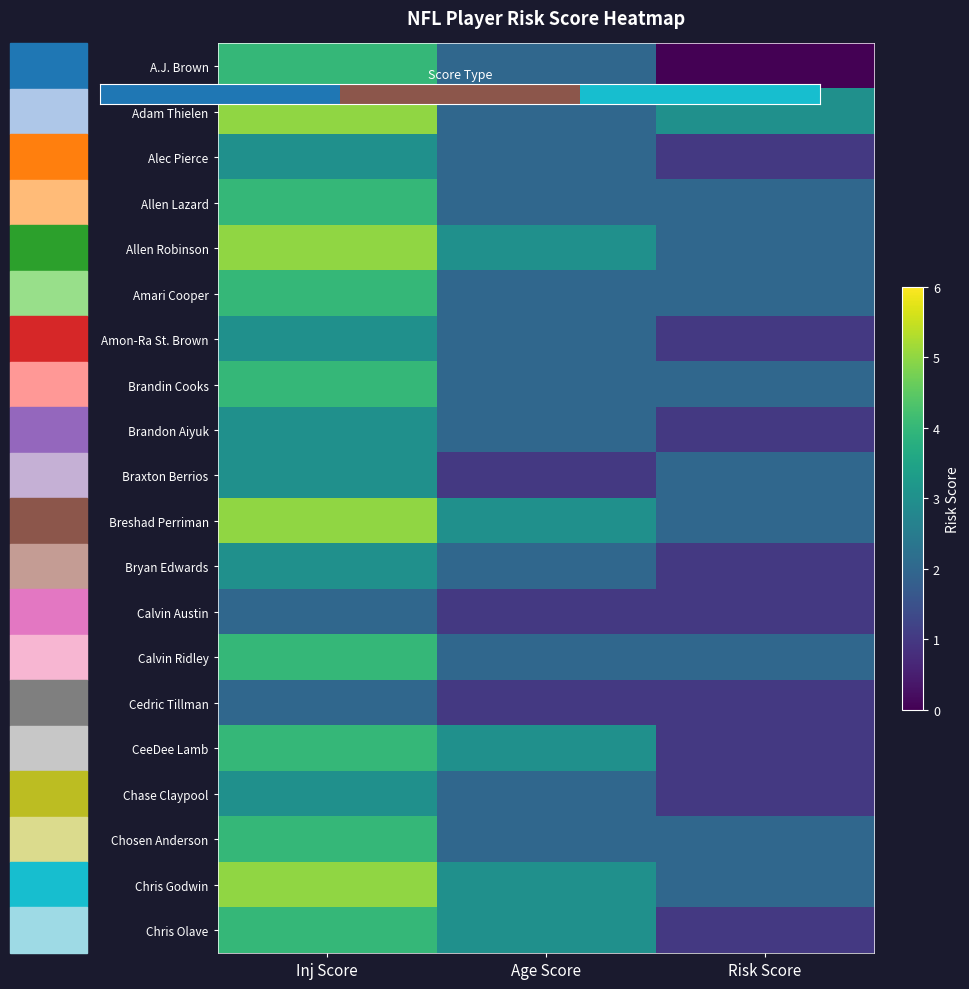

How many categories are shown in the chart?

3